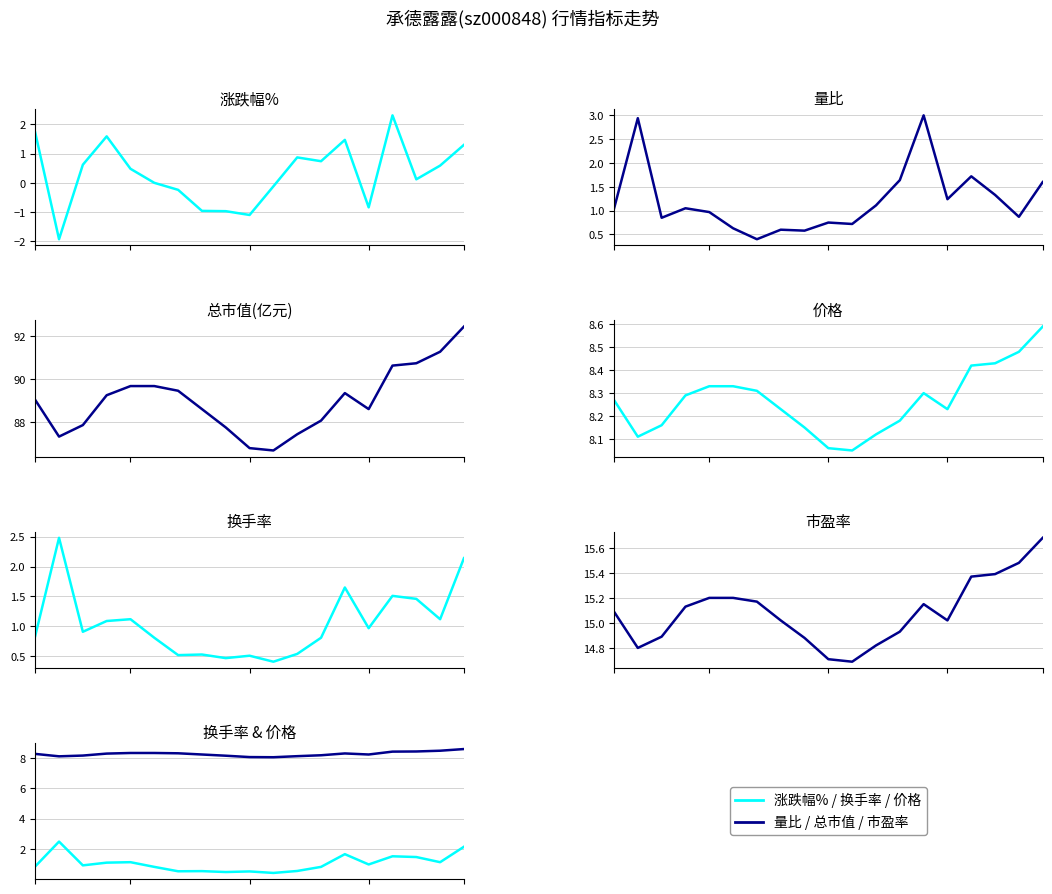

How many data points in 市盈率 are above 15?

12